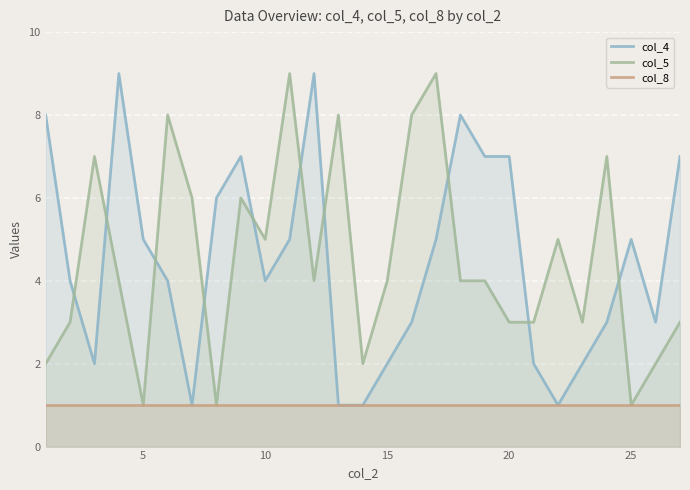

What is the greatest value displayed?

9